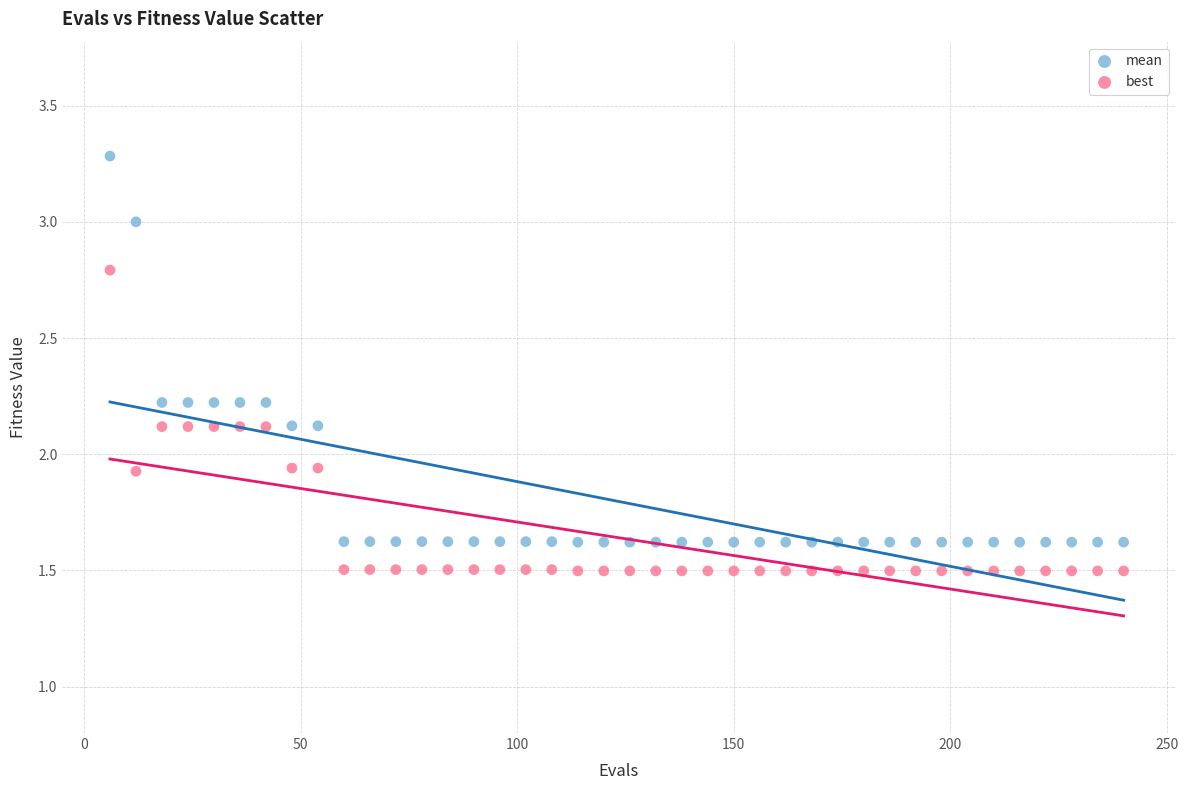

Which series reaches the maximum Y coordinate?

mean